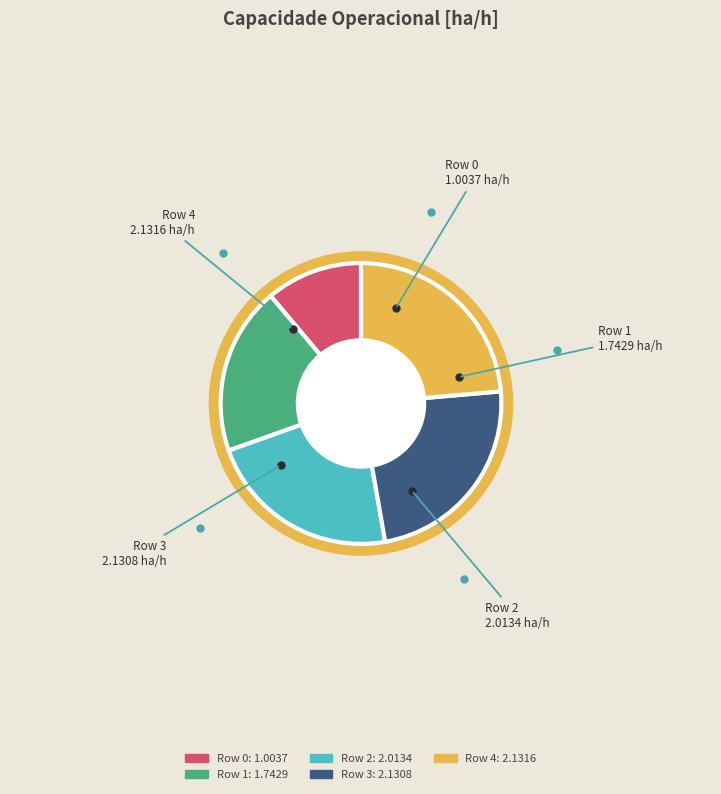

Which slice is the smallest?

Row 0